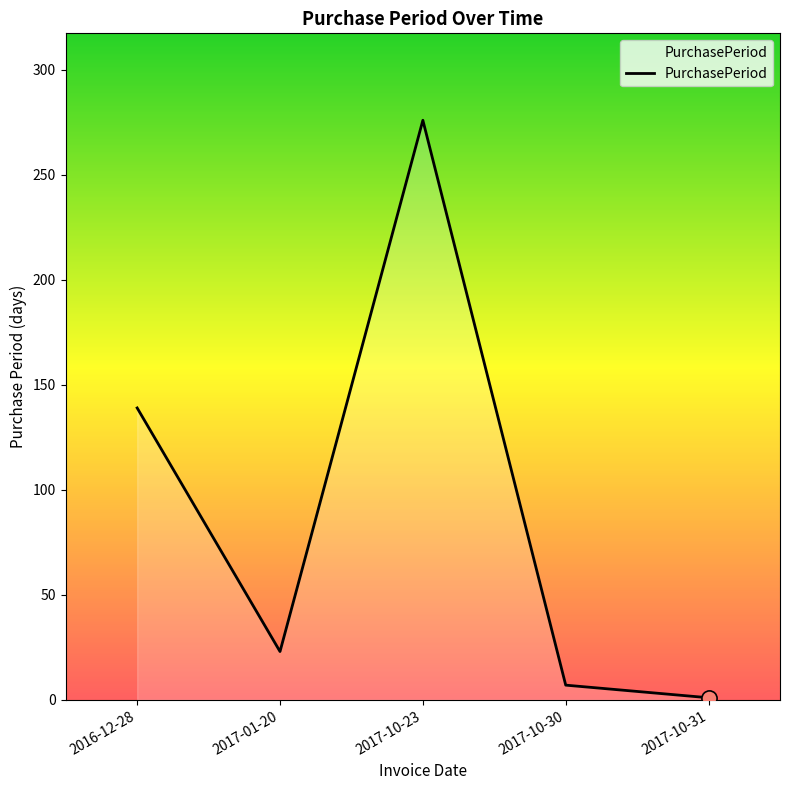

What is the change in value from 2017-10-23 to 2017-10-31?

-275